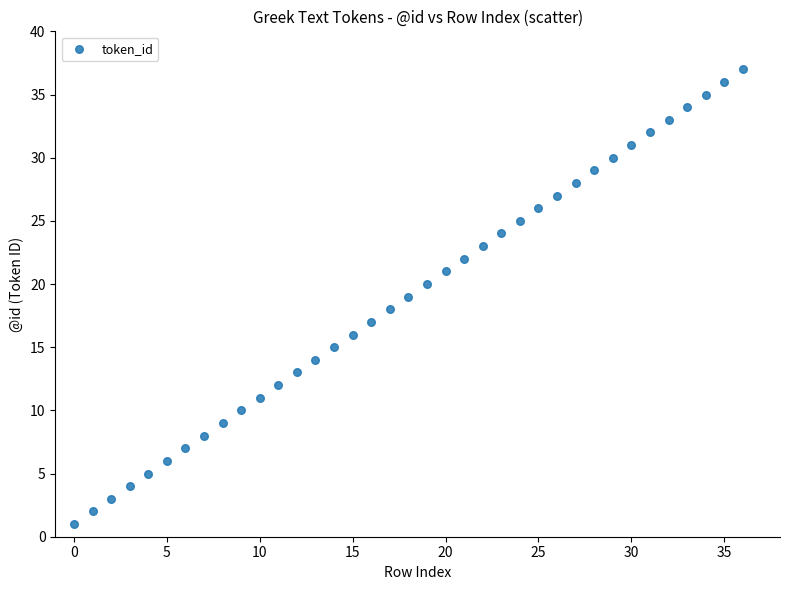

What is the range of Y values (max minus min)?

36